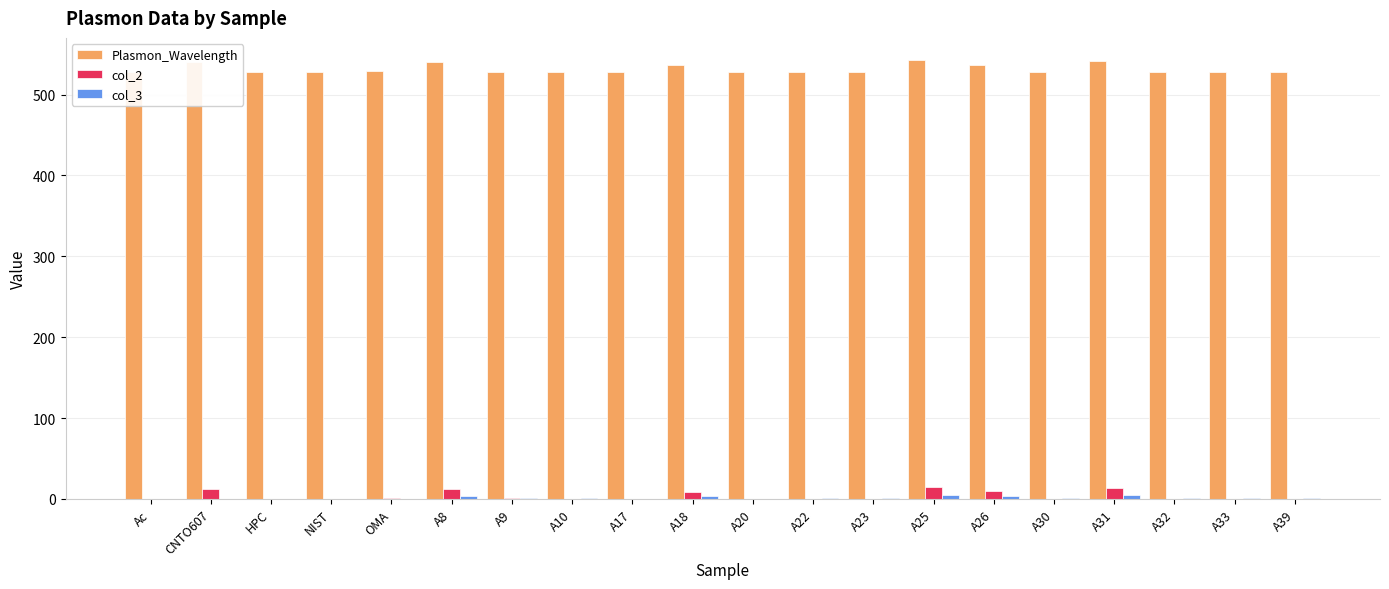

What is the sum of all col_2 values?

76.2